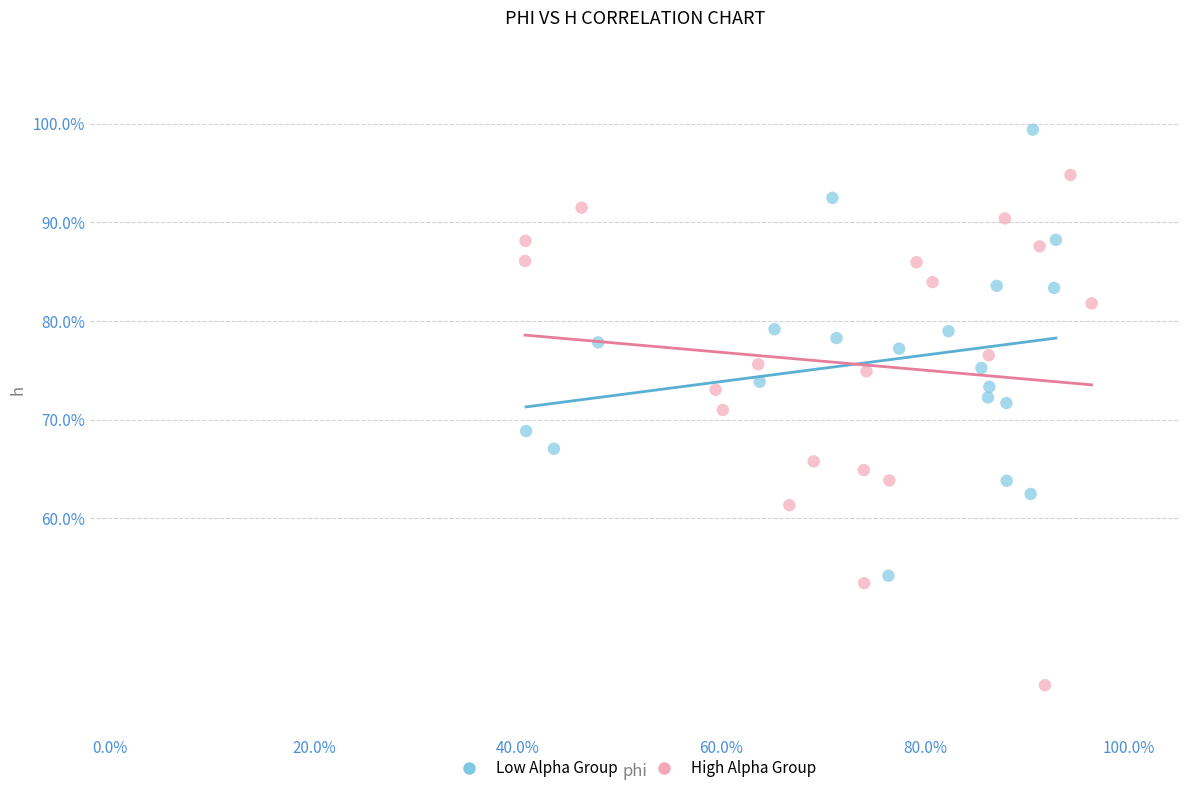

What are all the series names shown in the legend?

Low Alpha Group, High Alpha Group